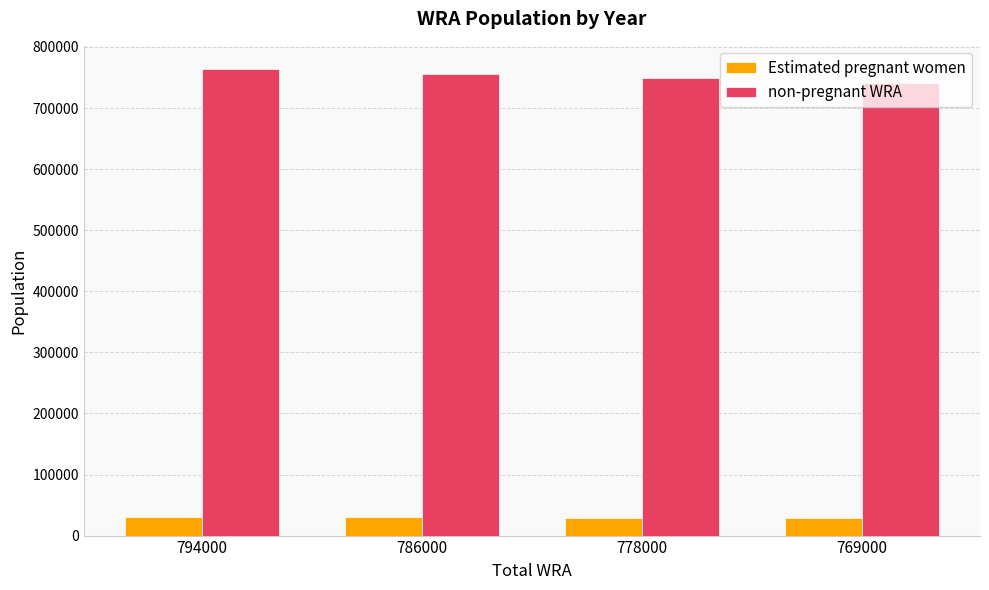

What is the smallest value displayed?

28646.6